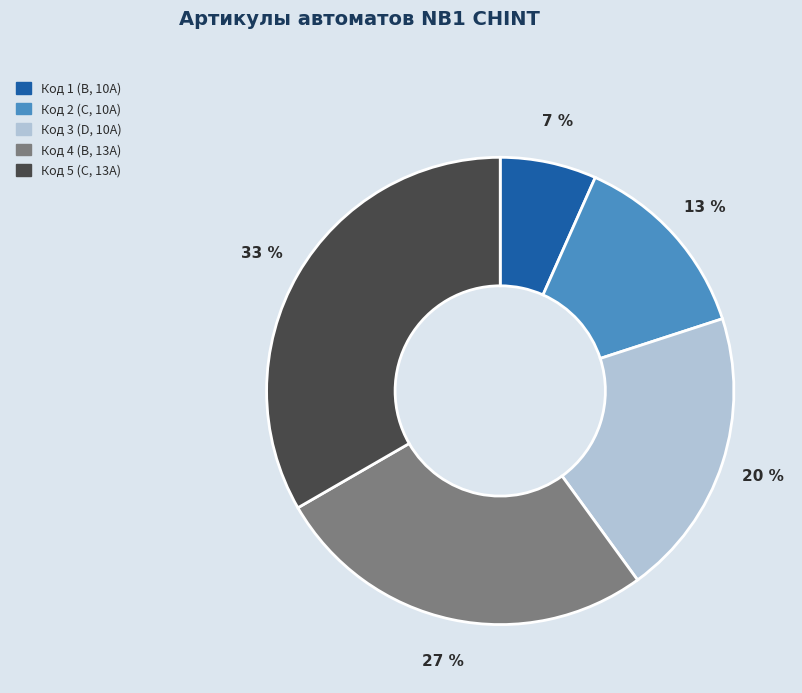

What is the largest slice in the pie chart?

Код 5 (C, 13А)